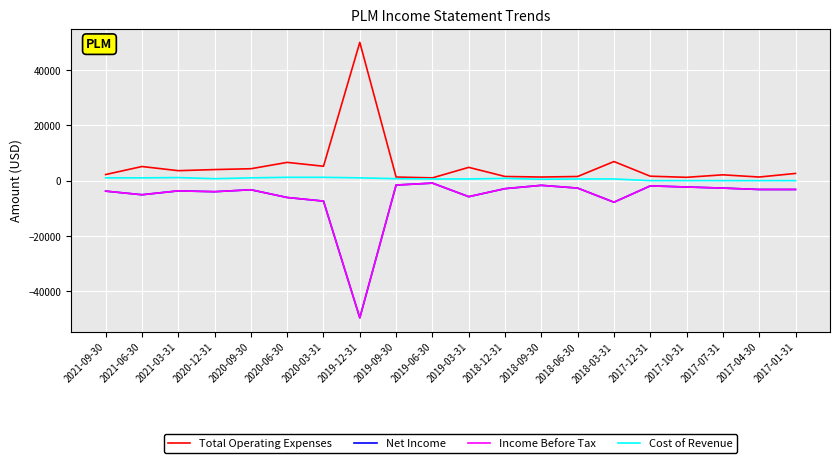

How many interior local peaks does the Total Operating Expenses series have?

6